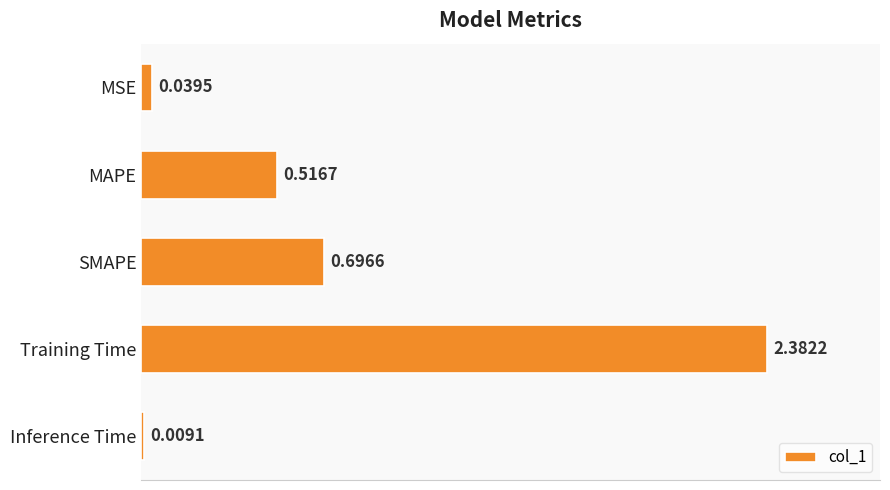

How many series are shown in this chart?

1